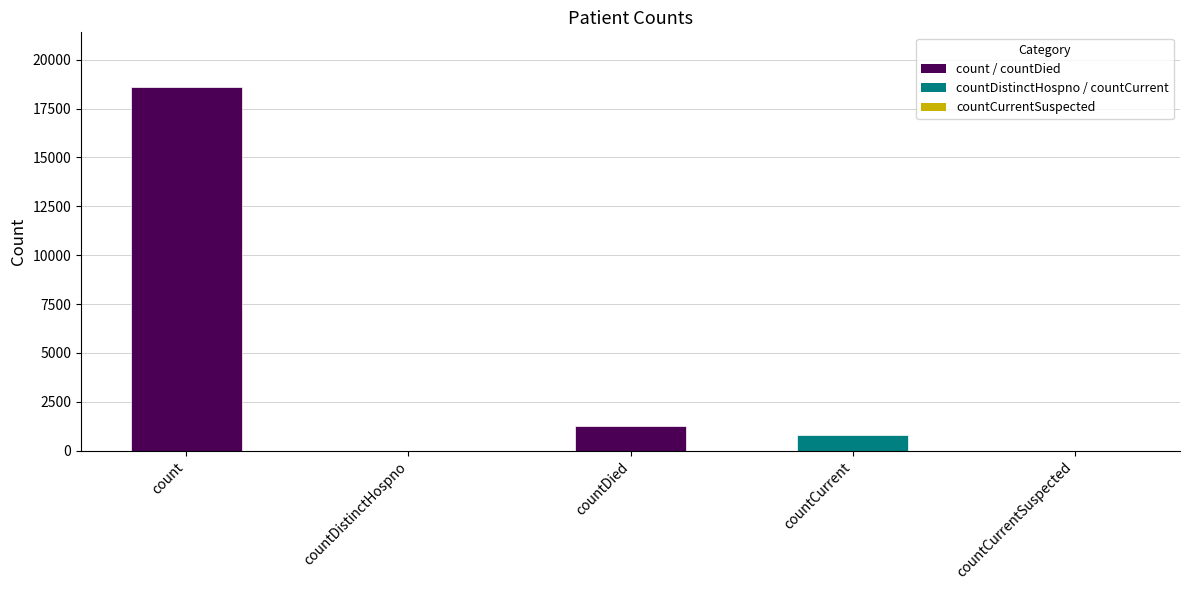

How many data points does each series have?

5